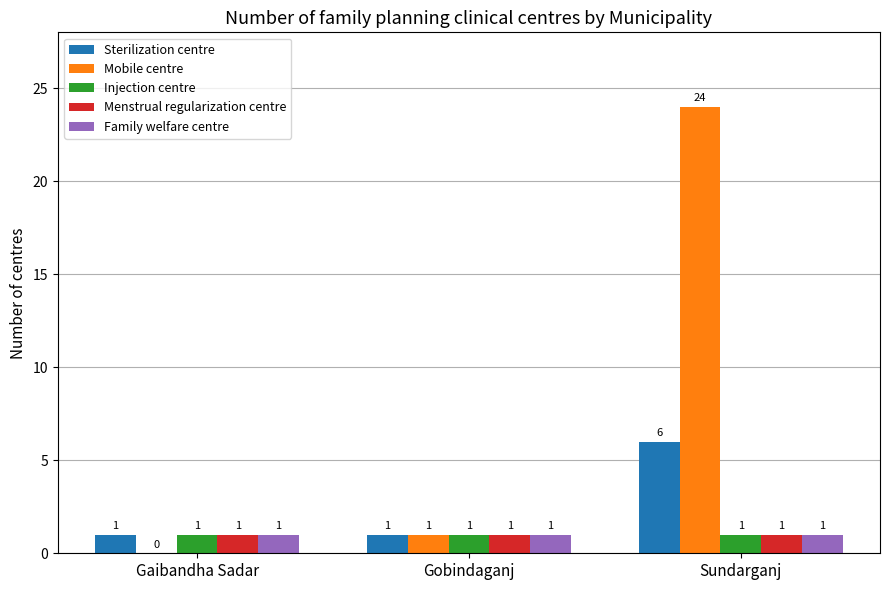

Reading right to left, extract all data points from this chart.

Sterilization centre: Sundarganj=6	Gobindaganj=1	Gaibandha Sadar=1
Mobile centre: Sundarganj=24	Gobindaganj=1	Gaibandha Sadar=0
Injection centre: Sundarganj=1	Gobindaganj=1	Gaibandha Sadar=1
Menstrual regularization centre: Sundarganj=1	Gobindaganj=1	Gaibandha Sadar=1
Family welfare centre: Sundarganj=1	Gobindaganj=1	Gaibandha Sadar=1